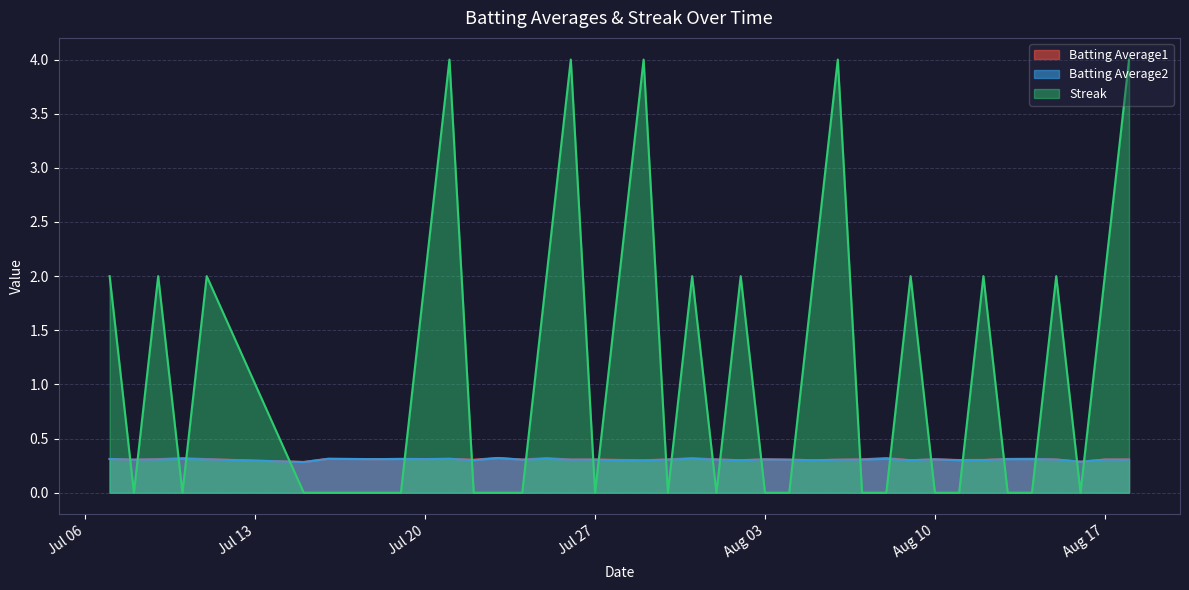

What is the approximate value of Batting Average1 at Aug 17?

0.3